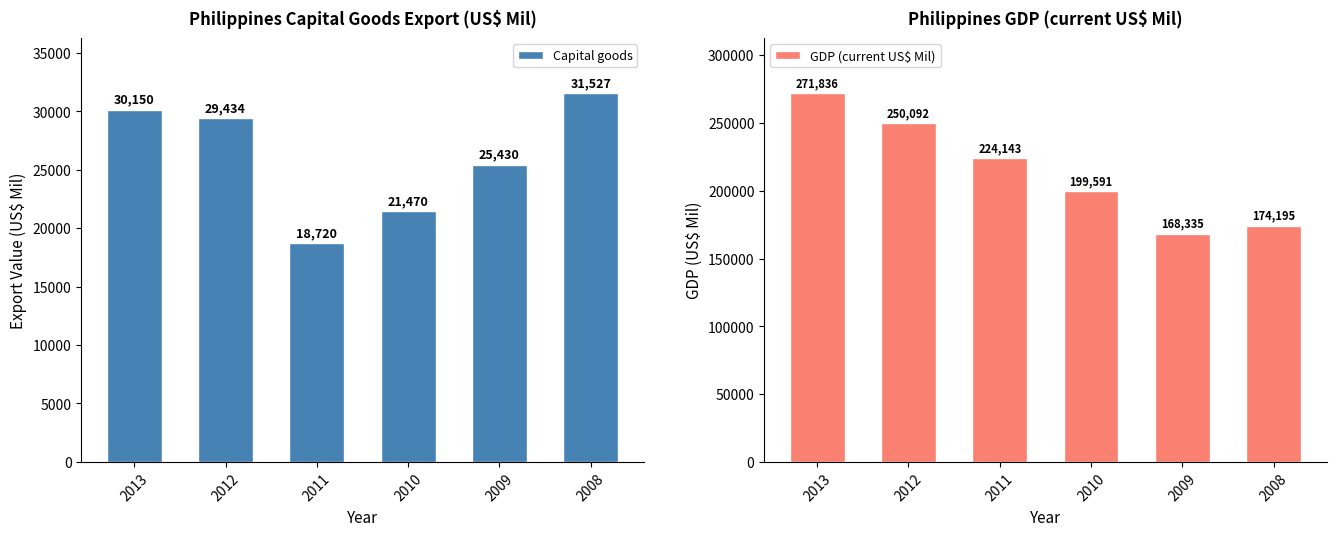

At which category does the chart reach its peak across all series?

2013